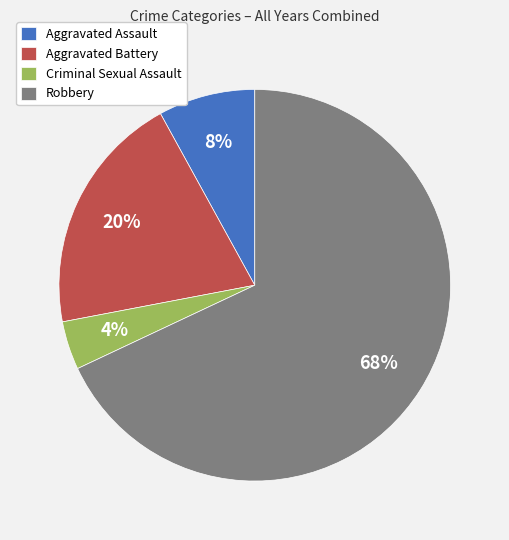

The Aggravated Assault slice represents 1% of the pie. True or false?

False